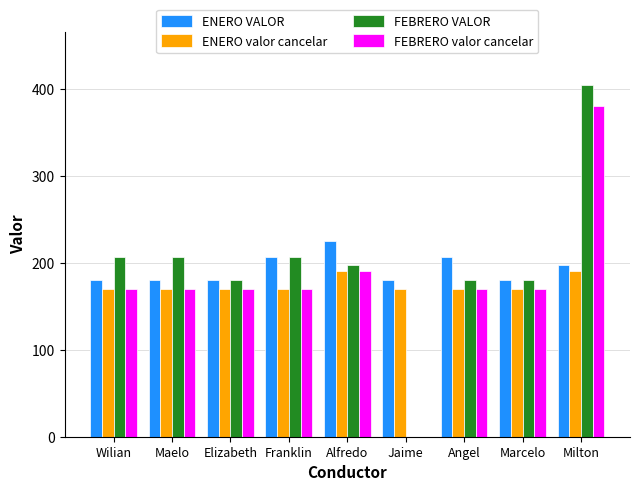

How many series are shown in this chart?

4